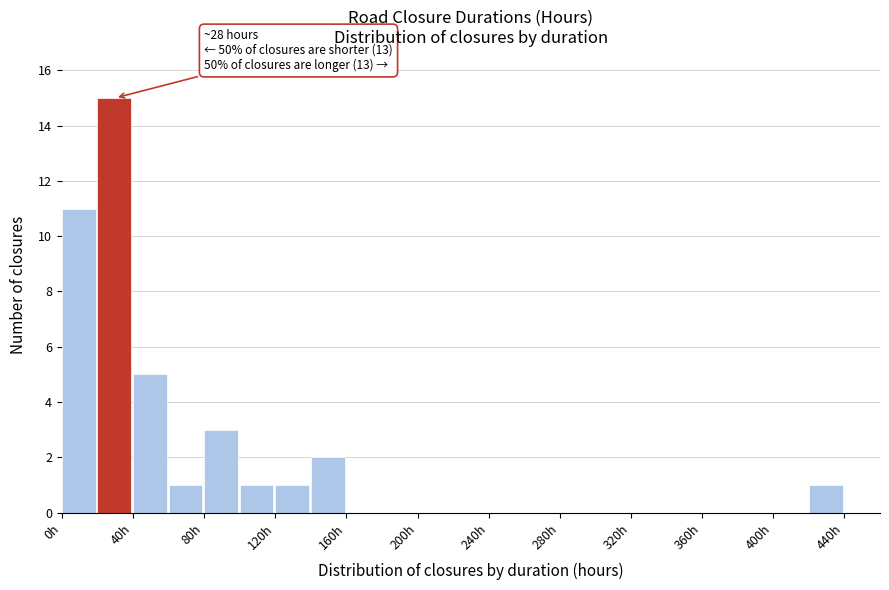

Which range on the x-axis has the tallest bar?

20 to 40